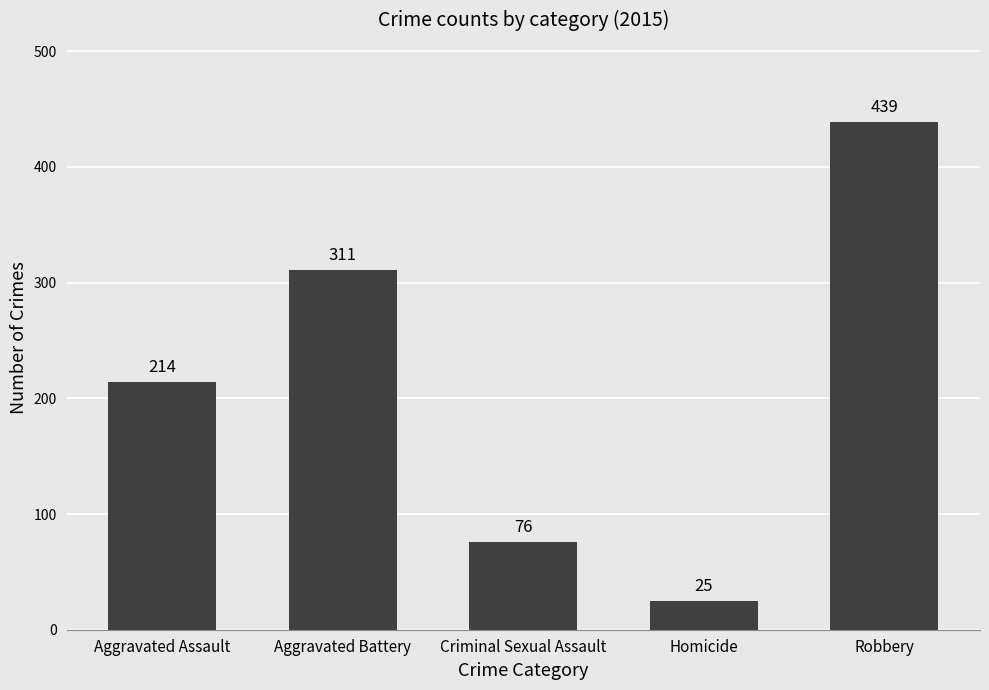

Reading left to right, what are all the values shown in this chart?

Aggravated Assault=214	Aggravated Battery=311	Criminal Sexual Assault=76	Homicide=25	Robbery=439